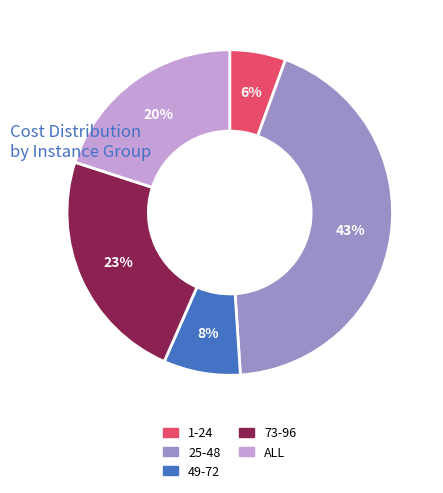

Is it true that 1-24 is 6% of the pie?

True